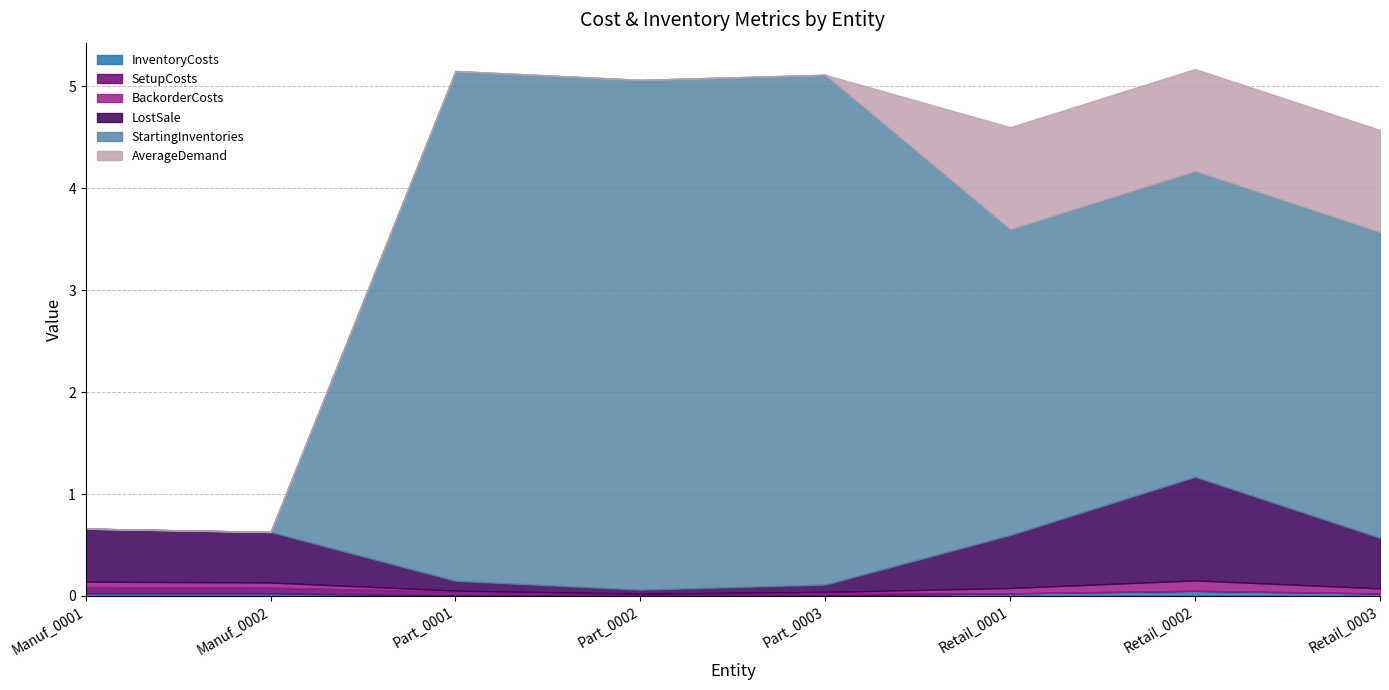

At which category does the chart reach its peak across all series?

Part_0001